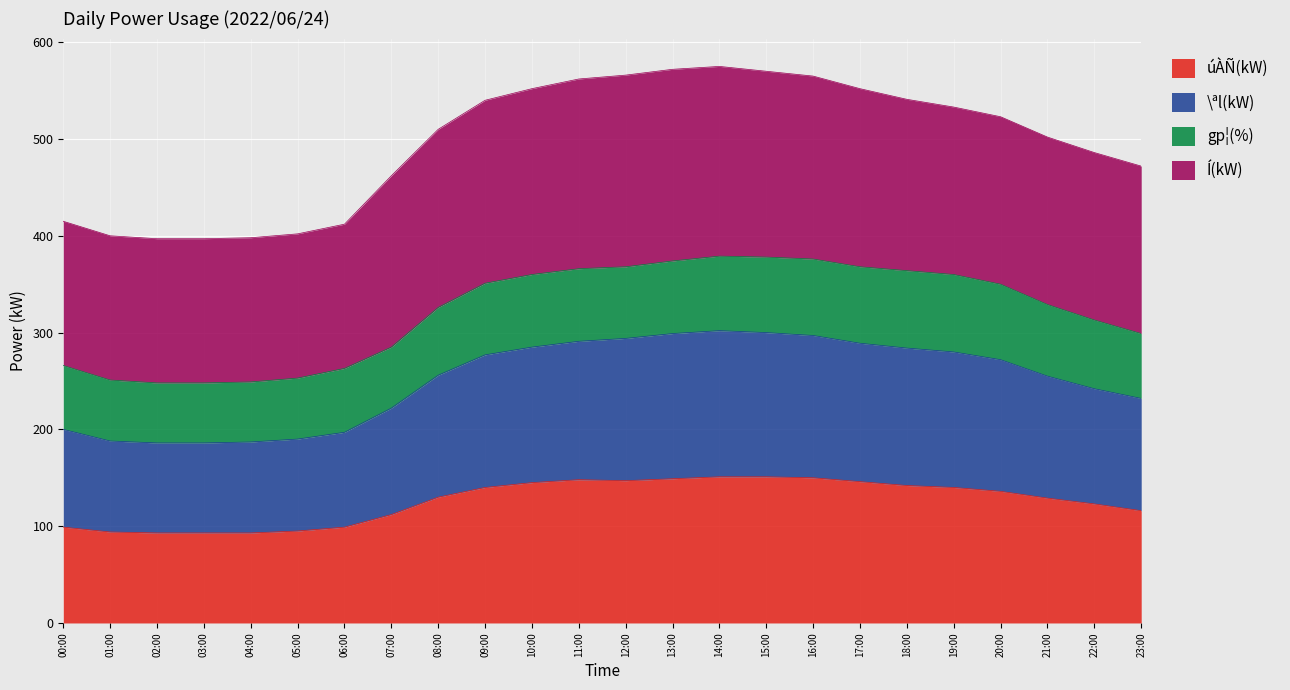

Is it true that \ªl(kW) equals 387 at 19:00?

False